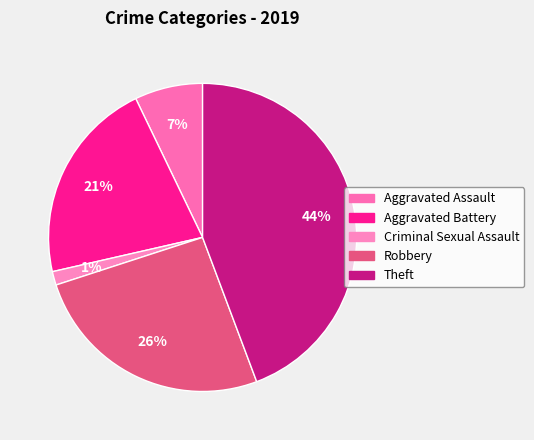

Count the number of slices in the pie.

5